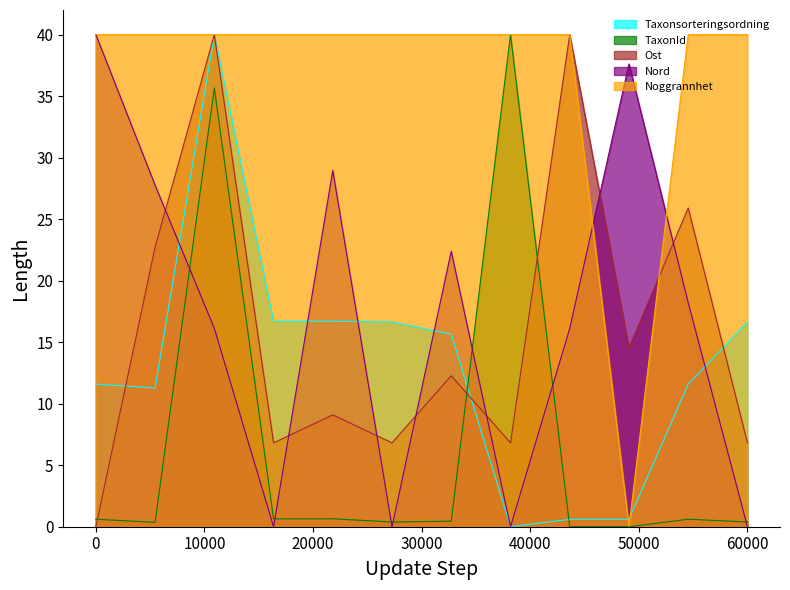

How many times do Taxonsorteringsordning and Nord cross each other?

5